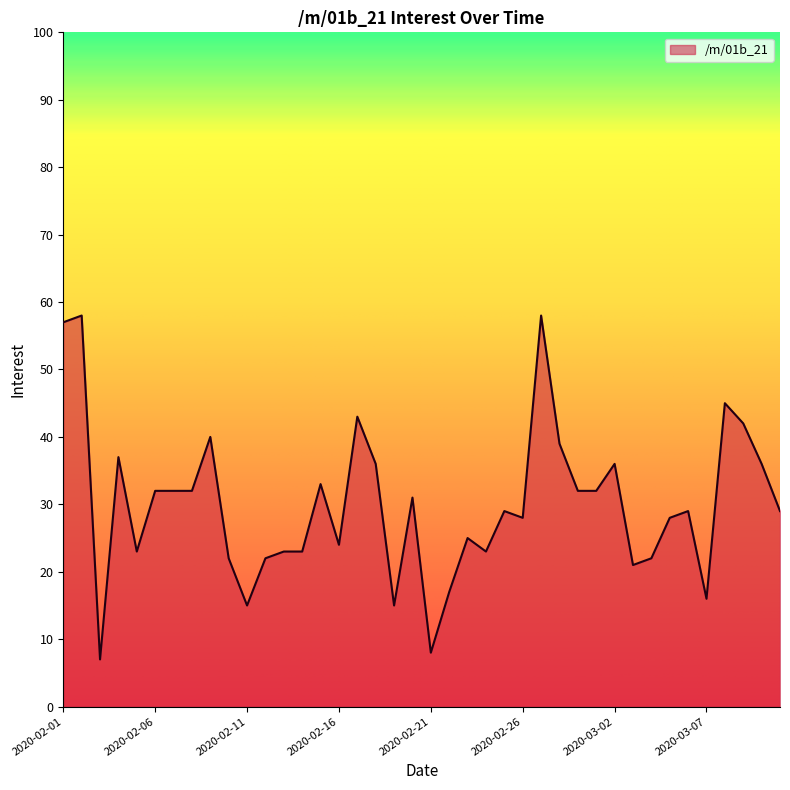

What is the greatest value displayed?

58